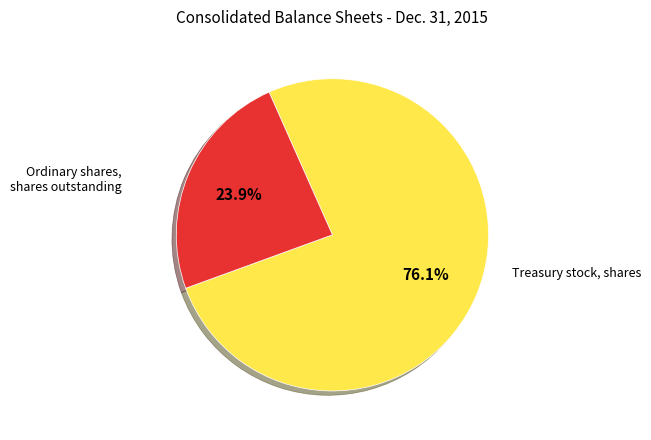

Is there a majority slice in this chart?

Yes